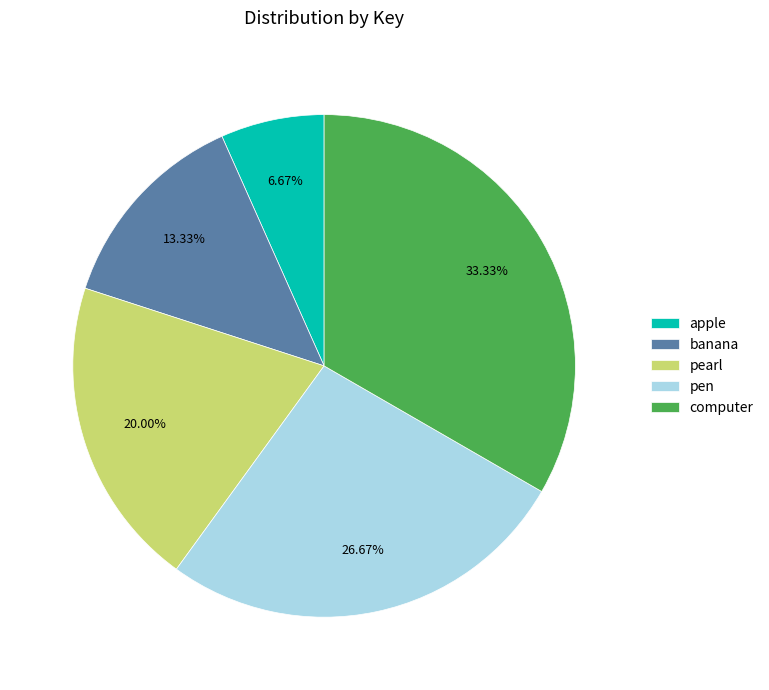

Which slice is the largest?

computer